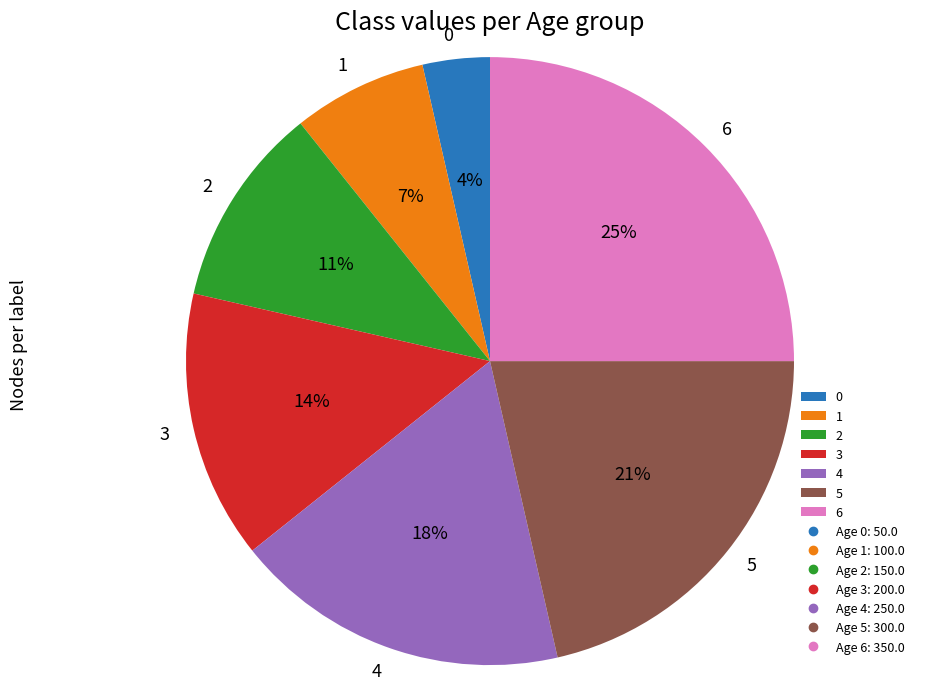

What percentage is the 4 slice, to the nearest percent?

18%